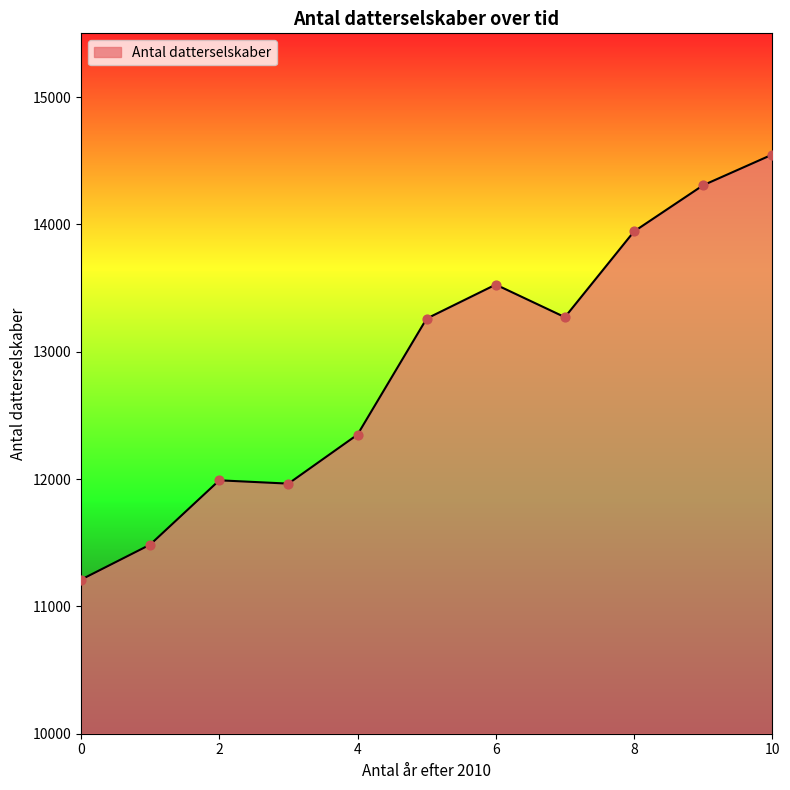

What is the smallest value displayed?

11210